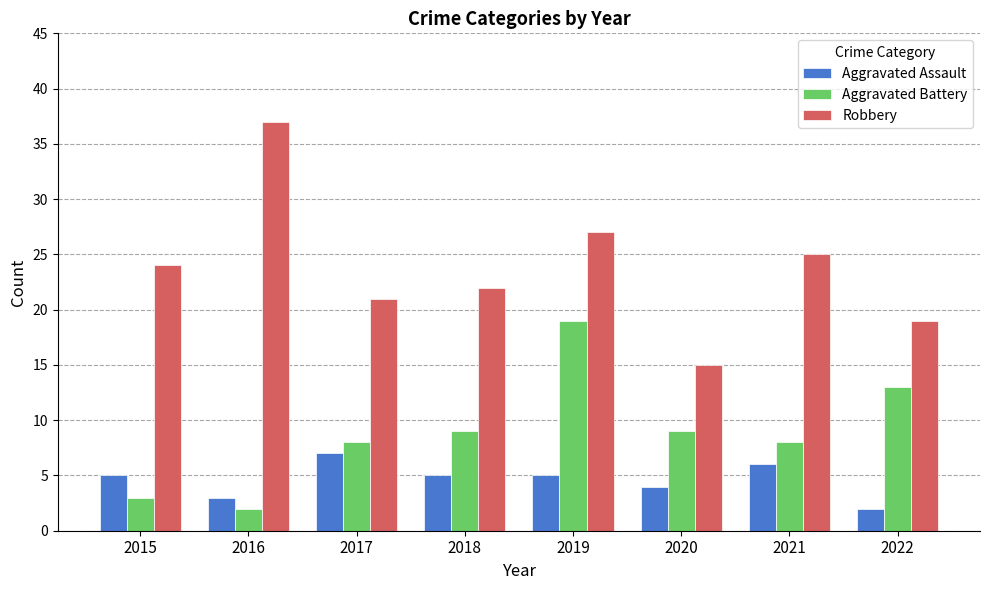

Which category has the highest value across all series?

2016